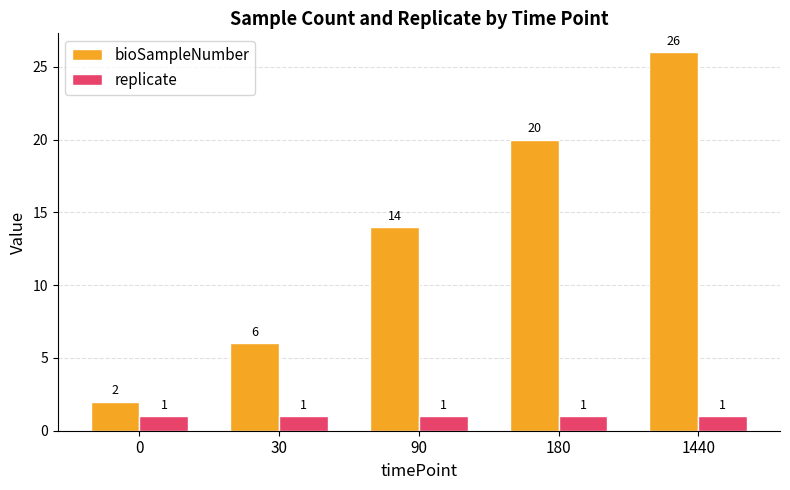

Rank the categories by bioSampleNumber value from lowest to highest.

0, 30, 90, 180, 1440